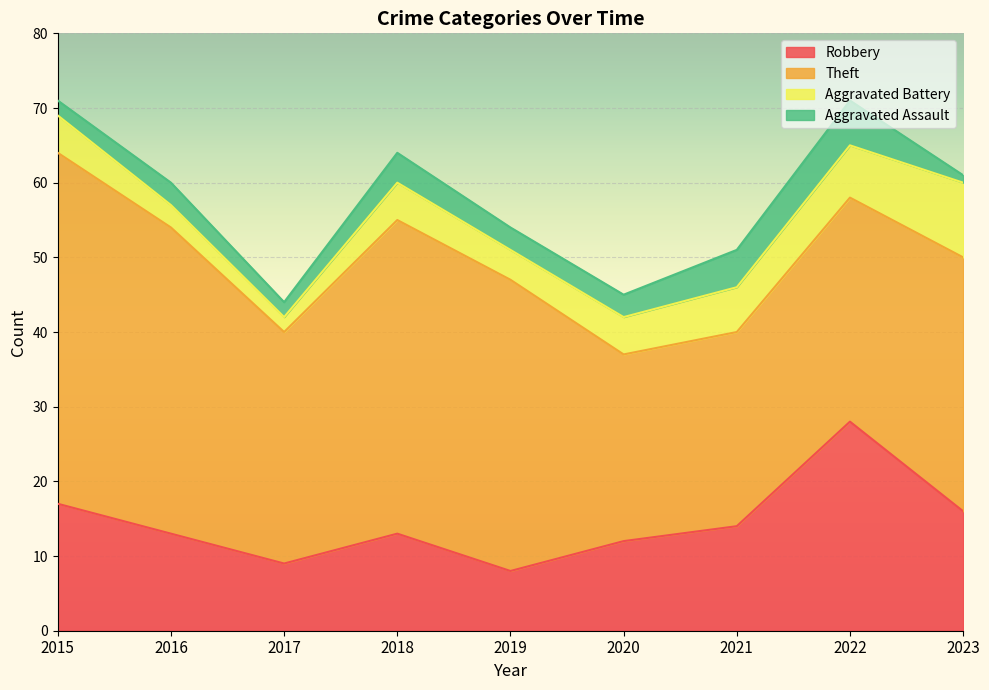

How many data points in Theft are less than 34?

4